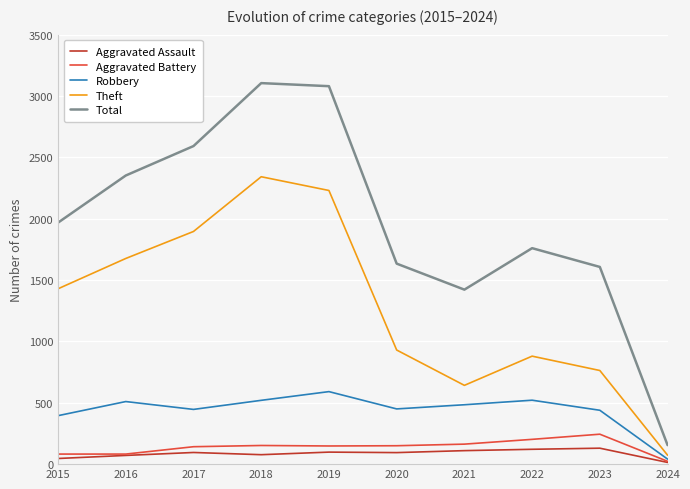

Which series has the largest total across all categories?

Total